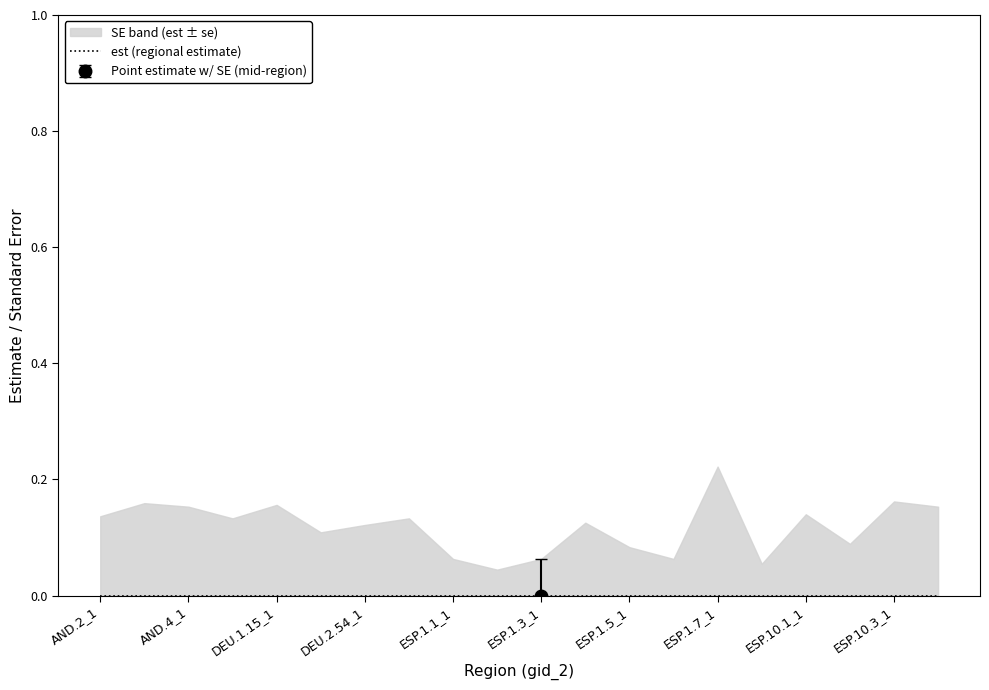

Reading left to right, transcribe all the data shown in this chart.

est: AND.2_1=0.0	AND.3_1=0.0	AND.4_1=0.0	AUT.9.1_2=0.0	DEU.1.15_1=0.0	DEU.2.37_1=0.0	DEU.2.54_1=0.0	DEU.3.1_1=0.0	ESP.1.1_1=0.0	ESP.1.2_1=0.0	ESP.1.3_1=0.0	ESP.1.4_1=0.0	ESP.1.5_1=0.0	ESP.1.6_1=0.0	ESP.1.7_1=0.0	ESP.1.8_1=0.0	ESP.10.1_1=0.0	ESP.10.2_1=0.0	ESP.10.3_1=0.0	ESP.11.1_1=0.0
se: AND.2_1=0.1	AND.3_1=0.2	AND.4_1=0.2	AUT.9.1_2=0.1	DEU.1.15_1=0.2	DEU.2.37_1=0.1	DEU.2.54_1=0.1	DEU.3.1_1=0.1	ESP.1.1_1=0.1	ESP.1.2_1=0.0	ESP.1.3_1=0.1	ESP.1.4_1=0.1	ESP.1.5_1=0.1	ESP.1.6_1=0.1	ESP.1.7_1=0.2	ESP.1.8_1=0.1	ESP.10.1_1=0.1	ESP.10.2_1=0.1	ESP.10.3_1=0.2	ESP.11.1_1=0.2